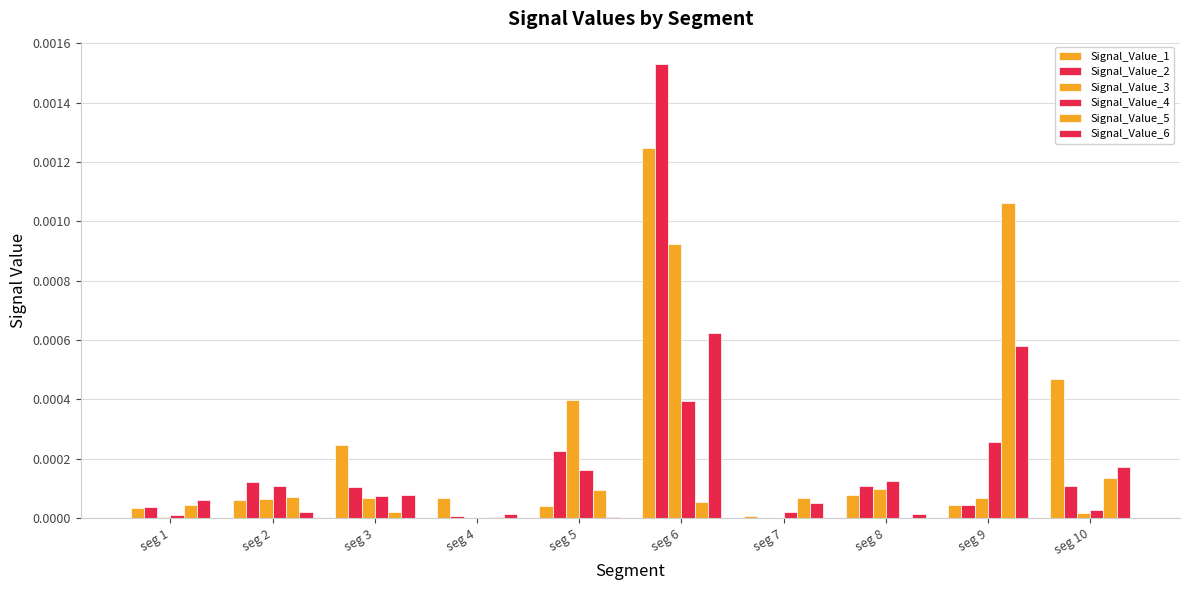

At which label is Signal_Value_3 closest to 0?

seg 4